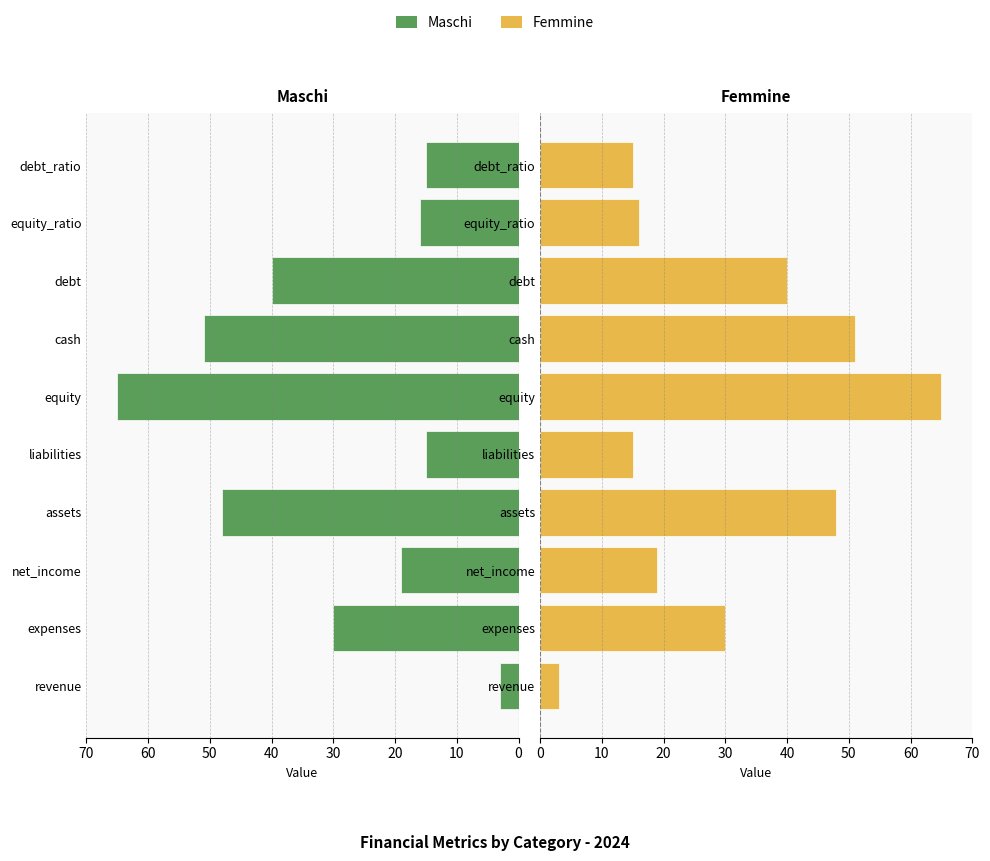

Are the bars grouped side by side (vs. stacked)?

Yes